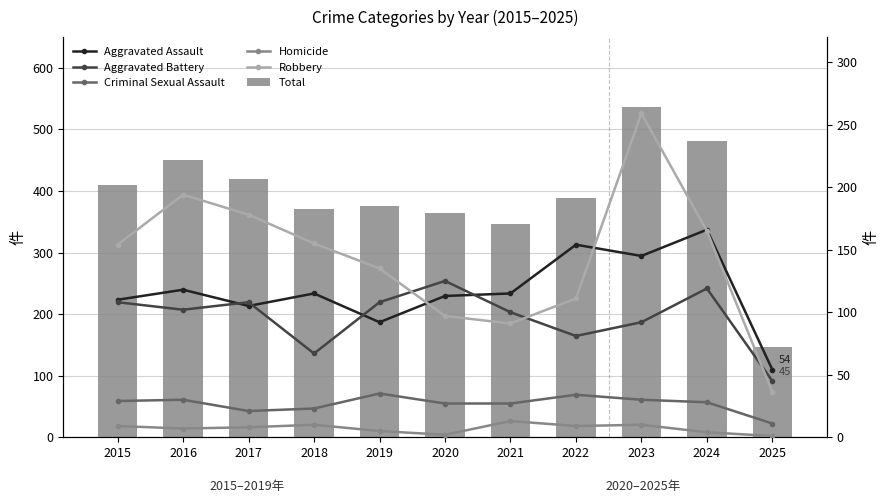

How many data points in Aggravated Assault are less than 115?

5